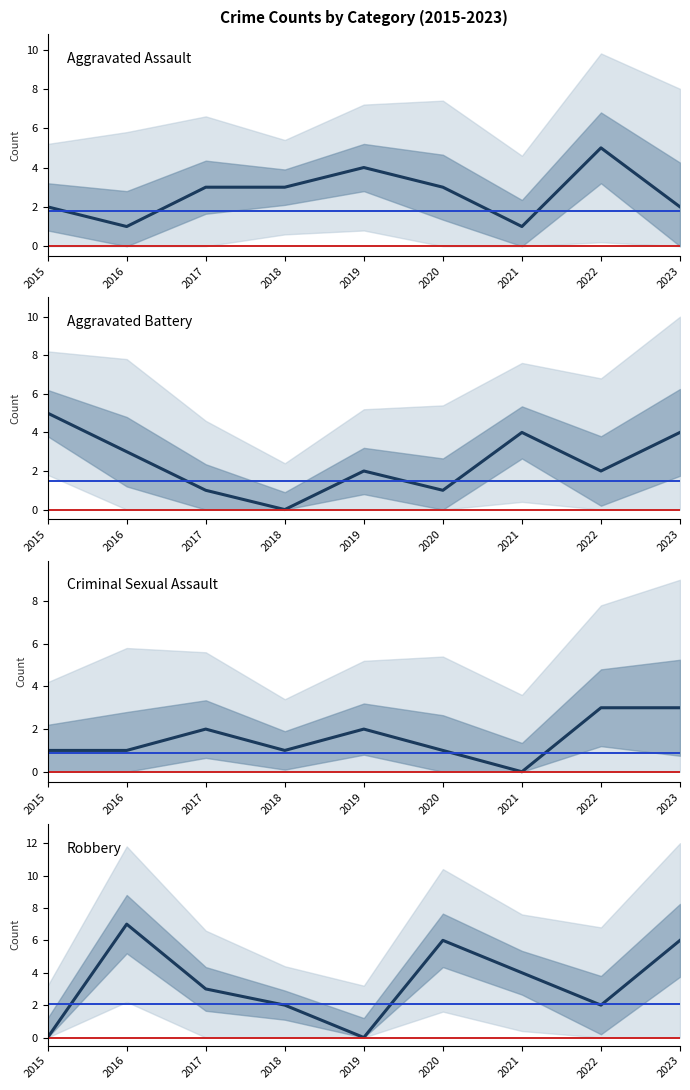

Reading right to left, what are all the values shown in this chart?

Aggravated Assault: 2	5	1	3	4	3	3	1	2
Aggravated Battery: 4	2	4	1	2	0	1	3	5
Criminal Sexual Assault: 3	3	0	1	2	1	2	1	1
Robbery: 6	2	4	6	0	2	3	7	0